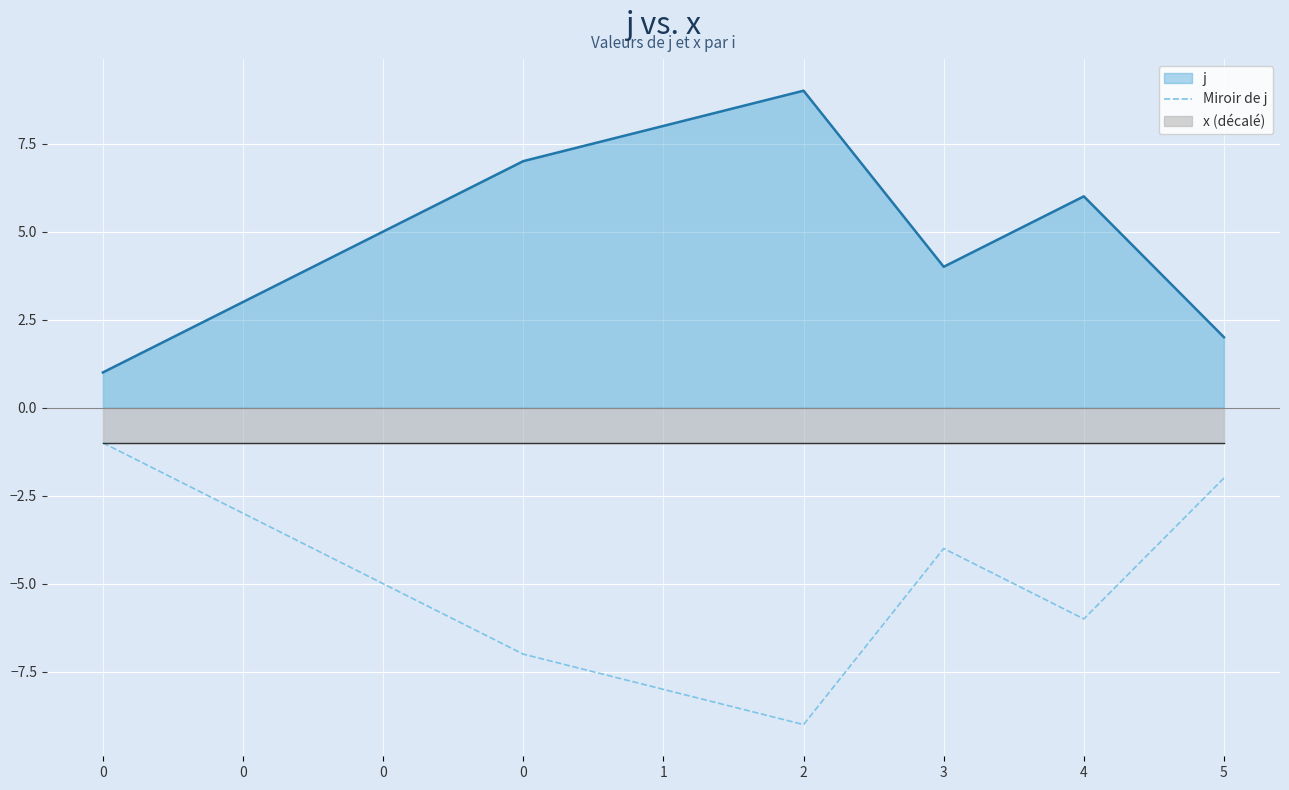

At which category does the data reach its first local valley?

2